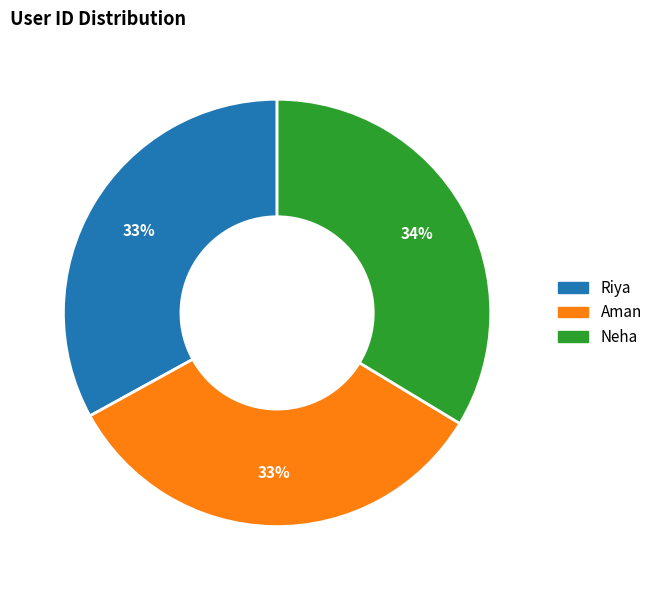

Is it true that Neha is 27% of the pie?

False